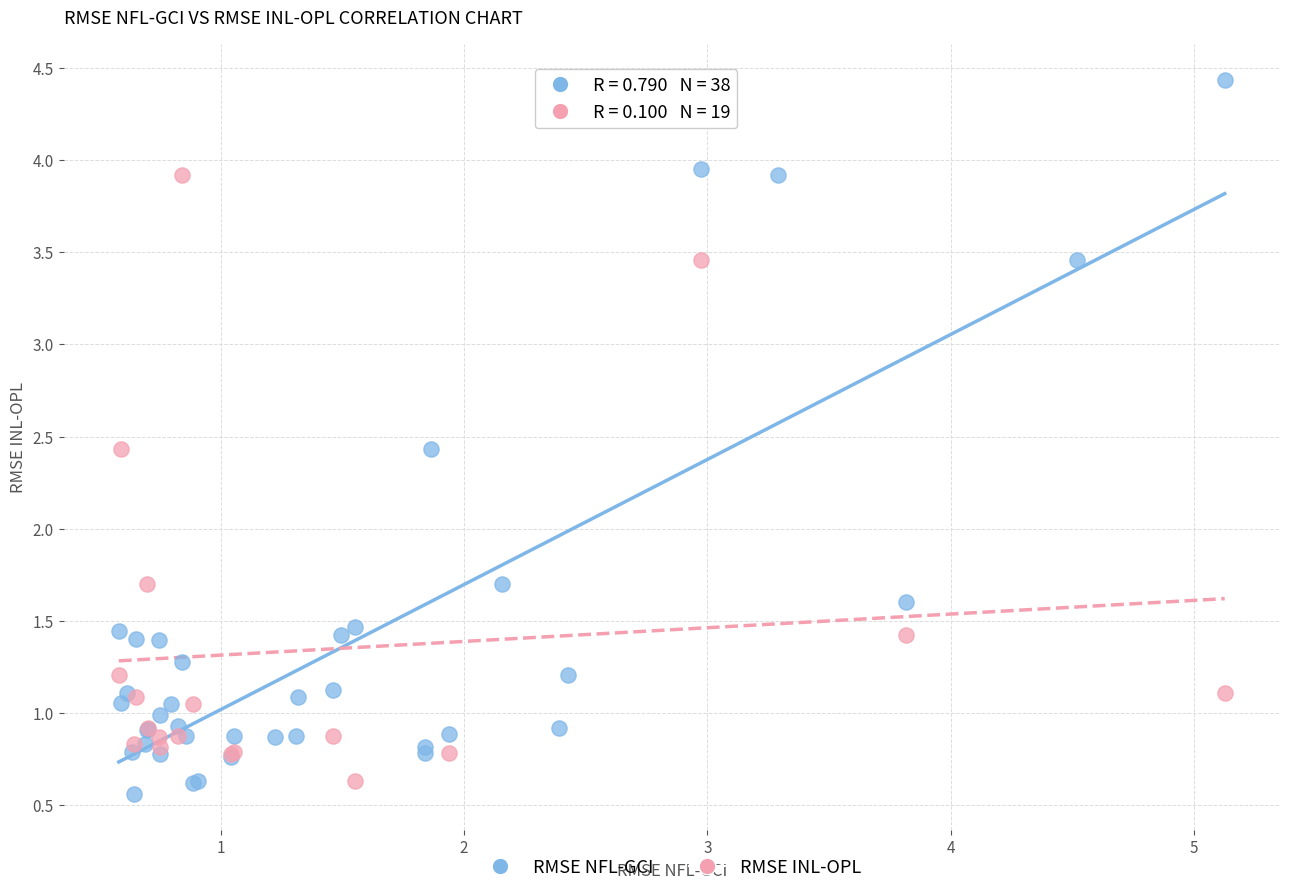

Which series reaches the maximum Y coordinate?

RMSE NFL-GCI